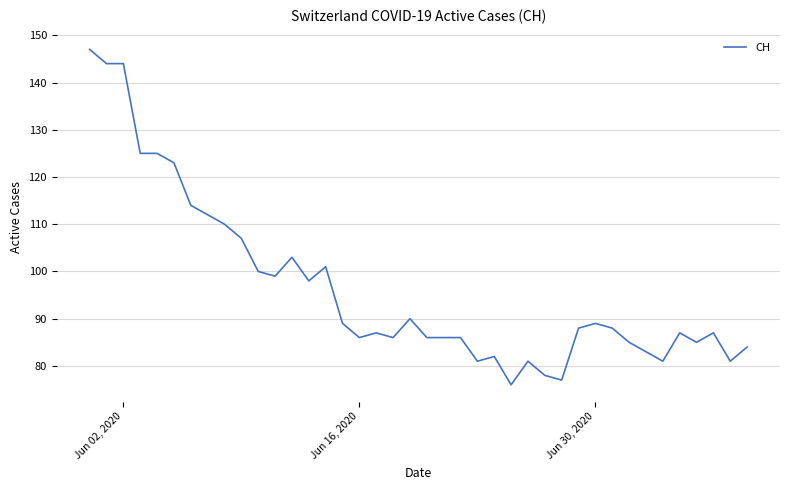

What is the difference between the maximum and minimum values?

71